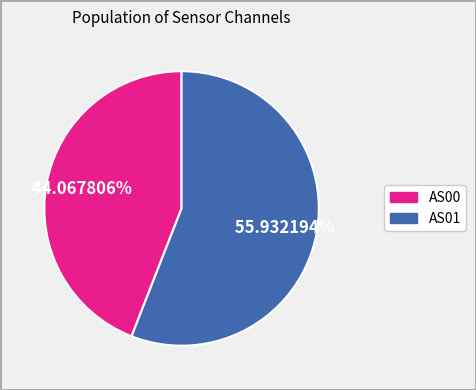

Do AS00 and AS01 together represent more than half of the pie?

Yes